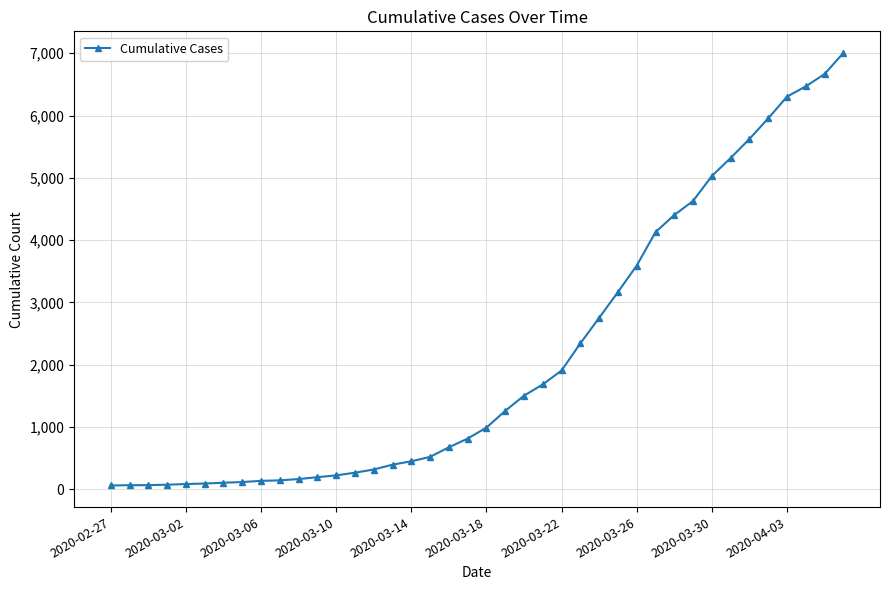

What is the difference between the maximum and minimum values?

6940